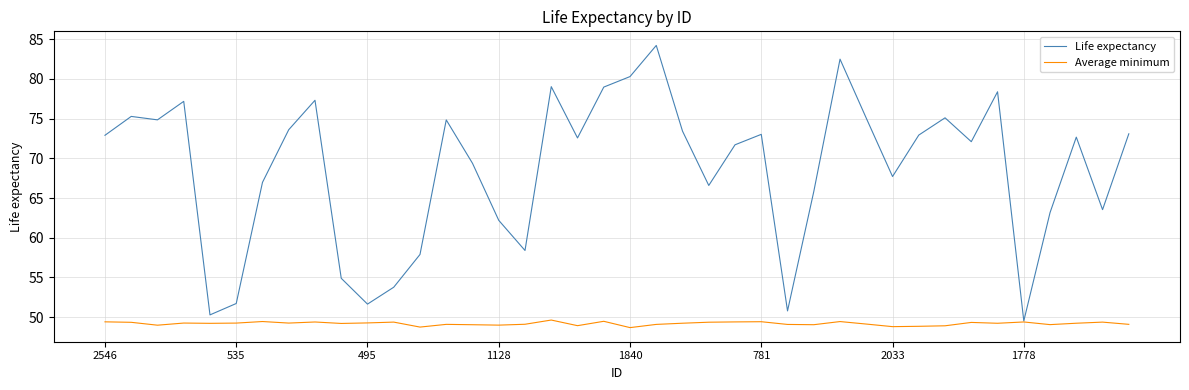

Which series has the largest range (max minus min)?

Life expectancy